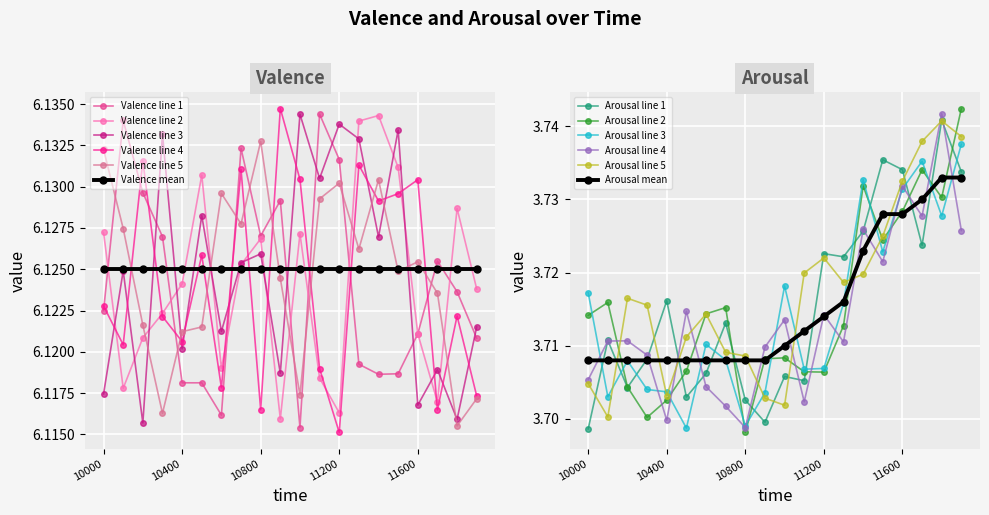

Reading left to right, extract all data points from this chart.

3.7	3.7	3.7	3.7	3.7	3.7	3.7	3.7	3.7	3.7	3.7	3.7	3.7	3.7	3.7	3.7	3.7	3.7	3.7	3.7